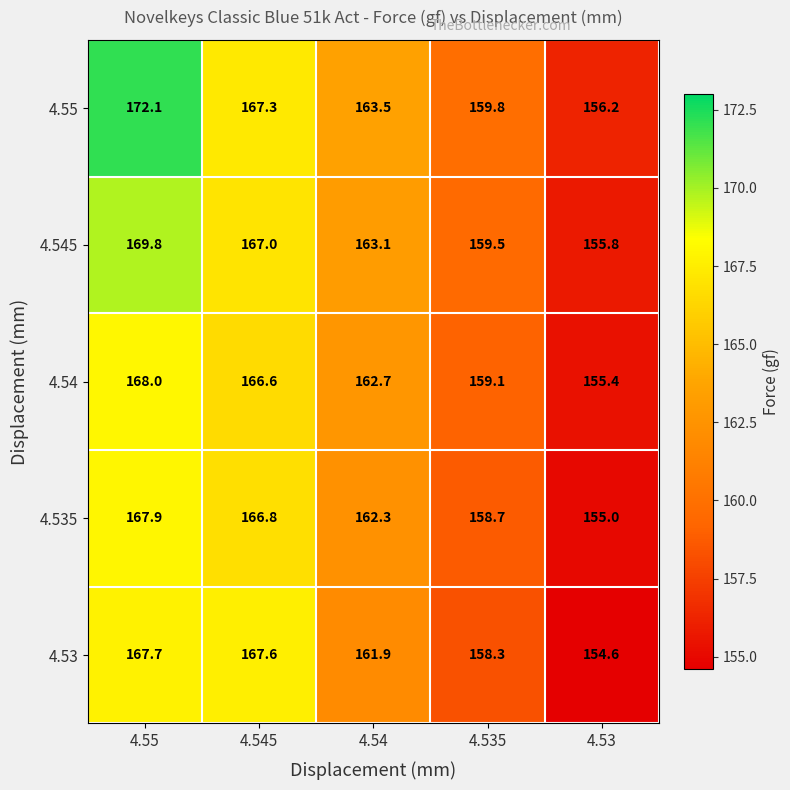

What is the difference between the highest and lowest values at 4.545?

1.0